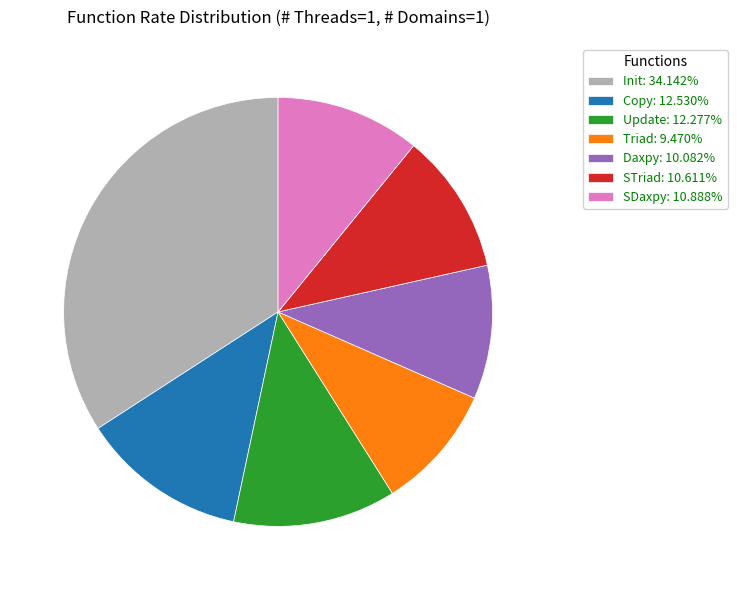

Is Update the majority of the pie?

No